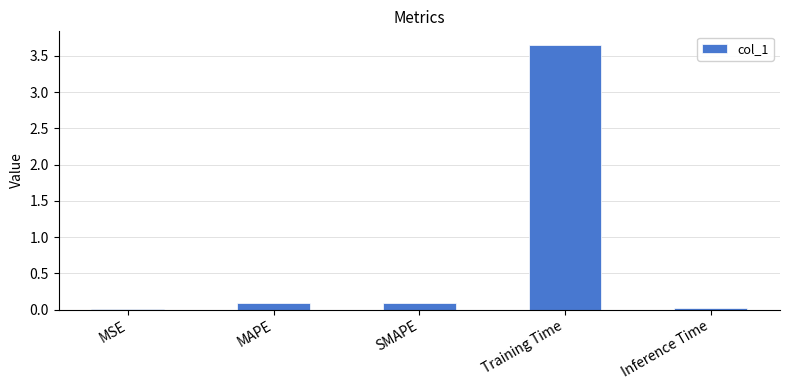

Which label corresponds to the largest value in the chart?

Training Time